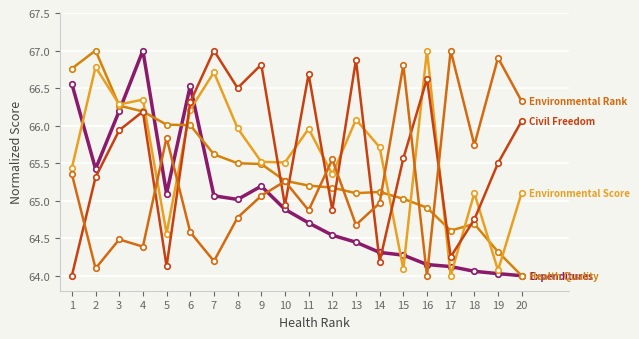

The Expenditures series shows 22.0 at 17. True or false?

False